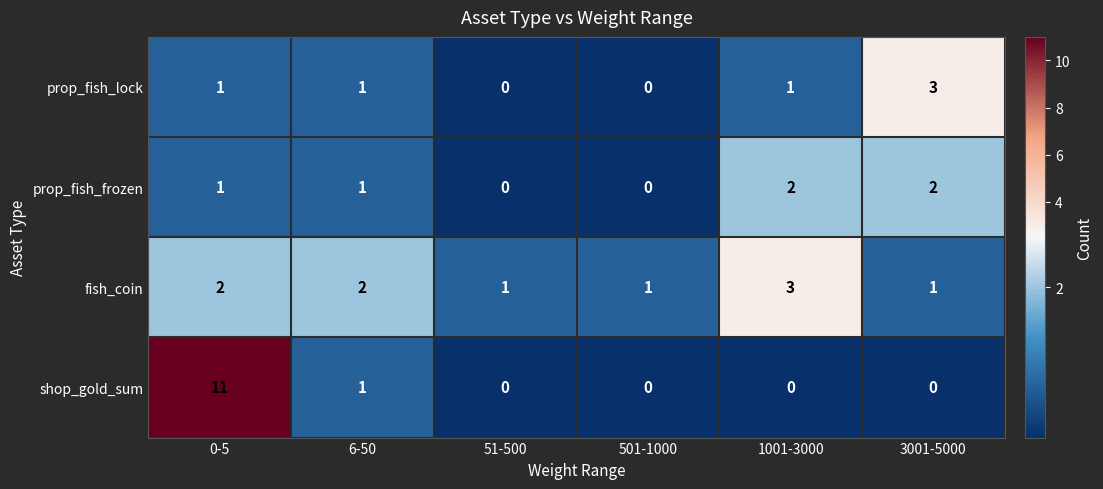

What is the total value across all series at 3001-5000?

6